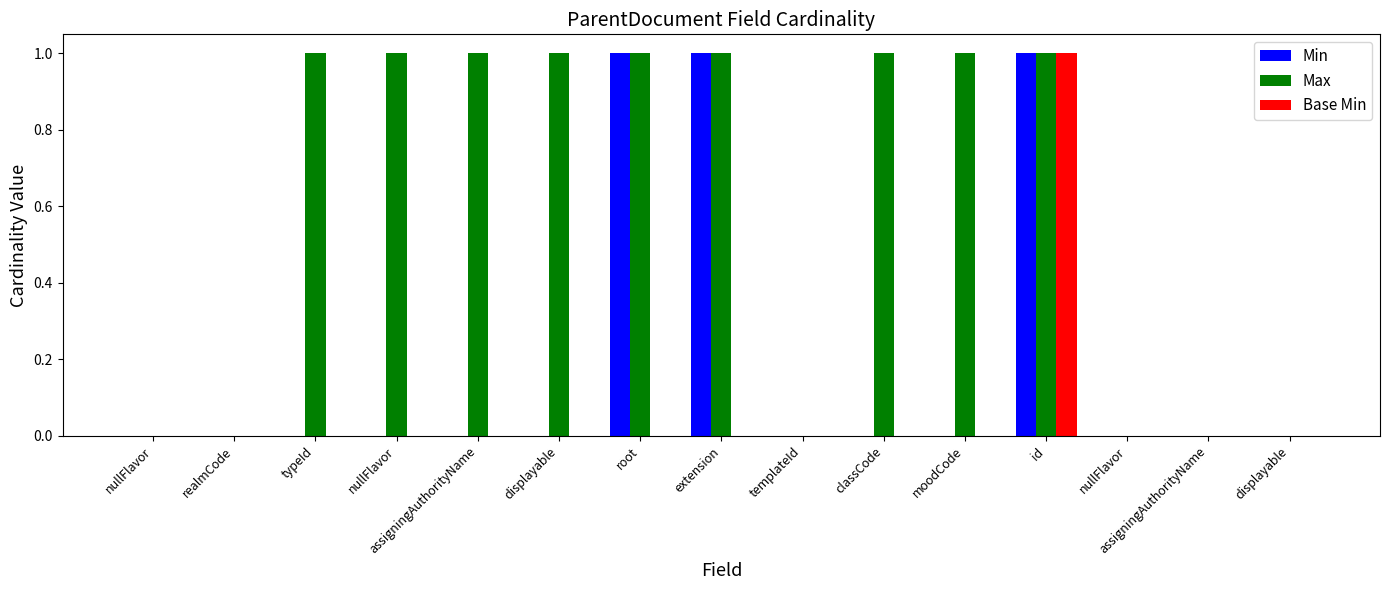

How many groups of bars are there?

15